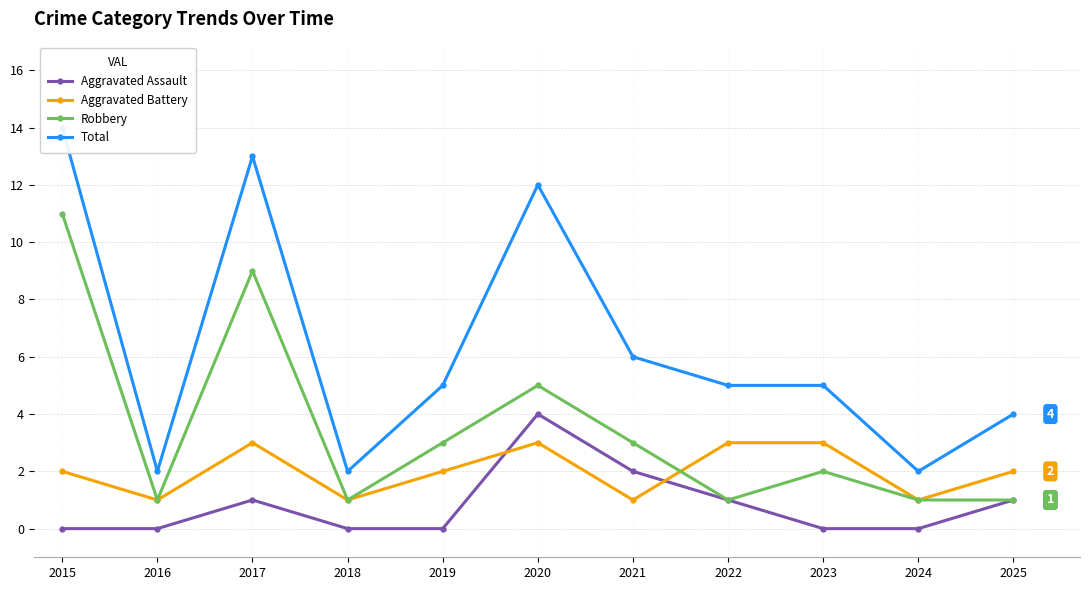

True or false: Robbery has a value of 1 at 2018.

False